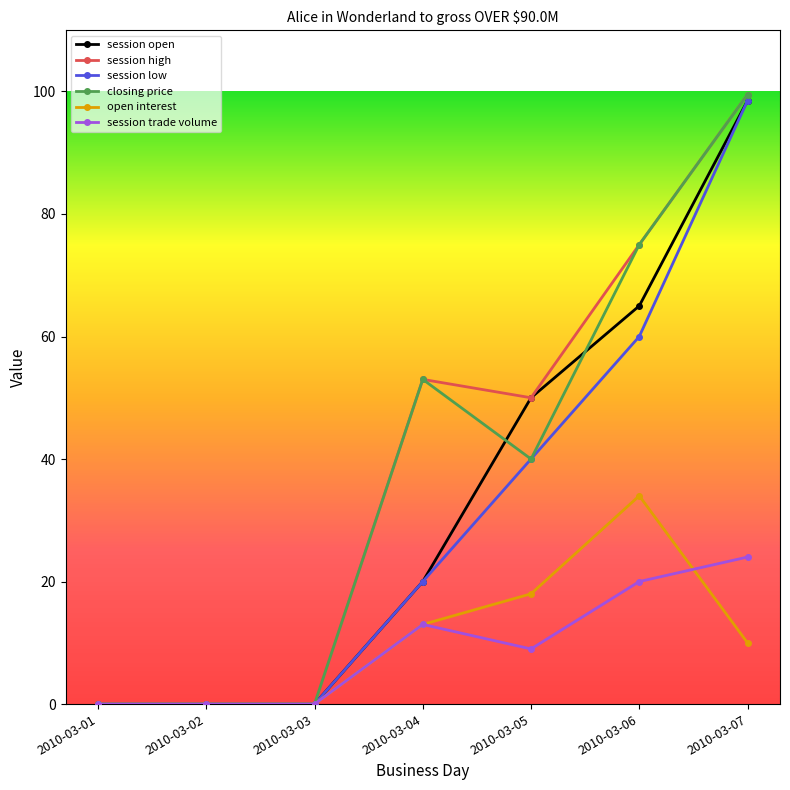

What is the value of the open interest point at the 7th from the left?

10.0